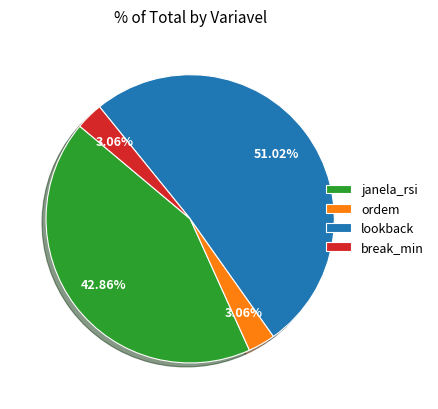

Does janela_rsi represent more than half of the total?

No